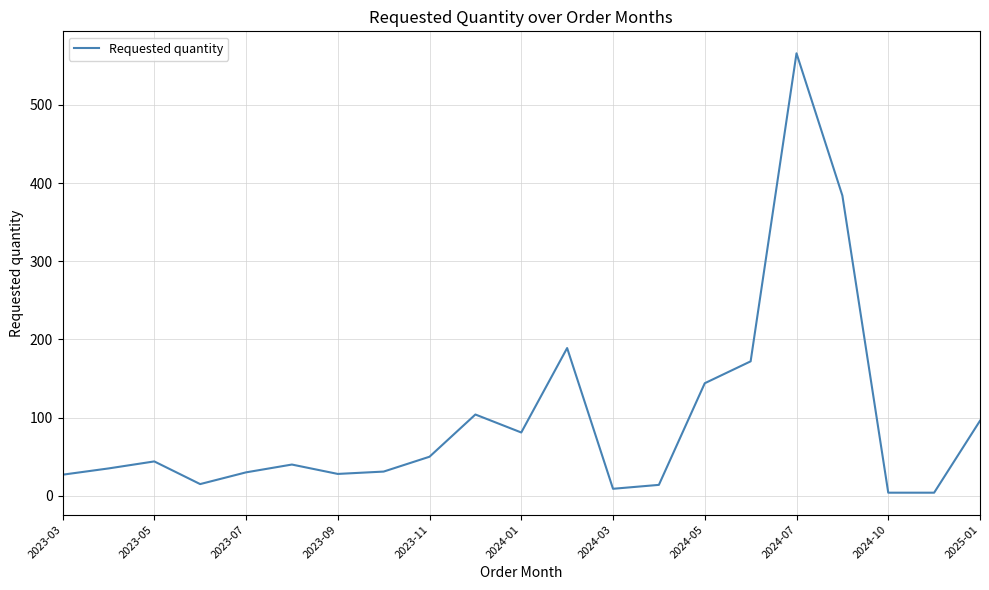

What is the greatest value displayed?

566